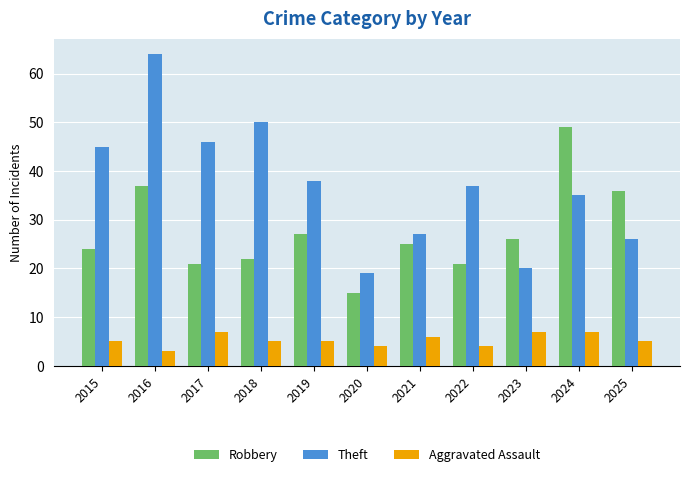

What is the value of the Aggravated Assault bar at the 1st from the left?

5